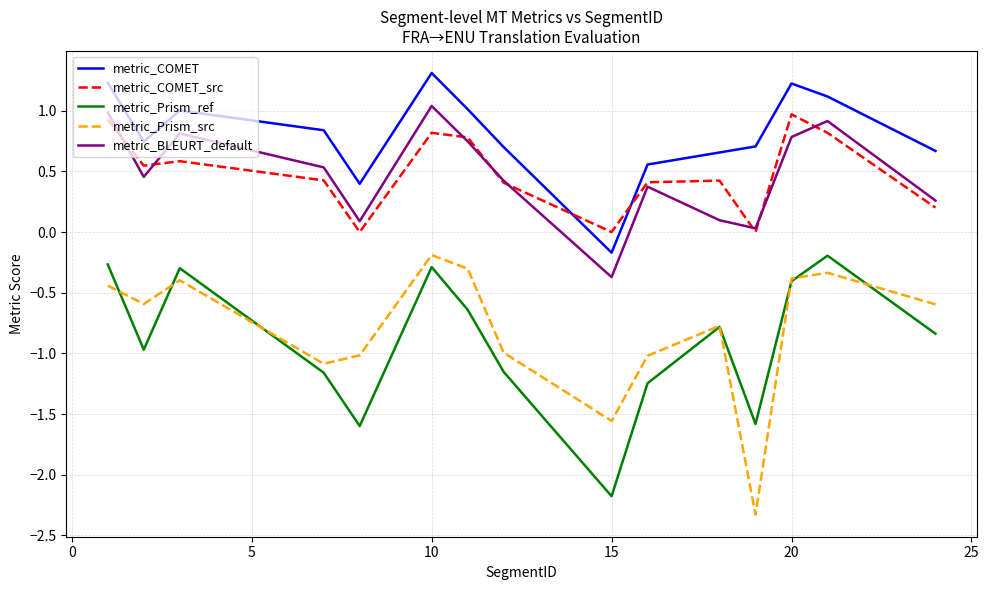

What is the highest value of the metric_COMET_src series?

1.0